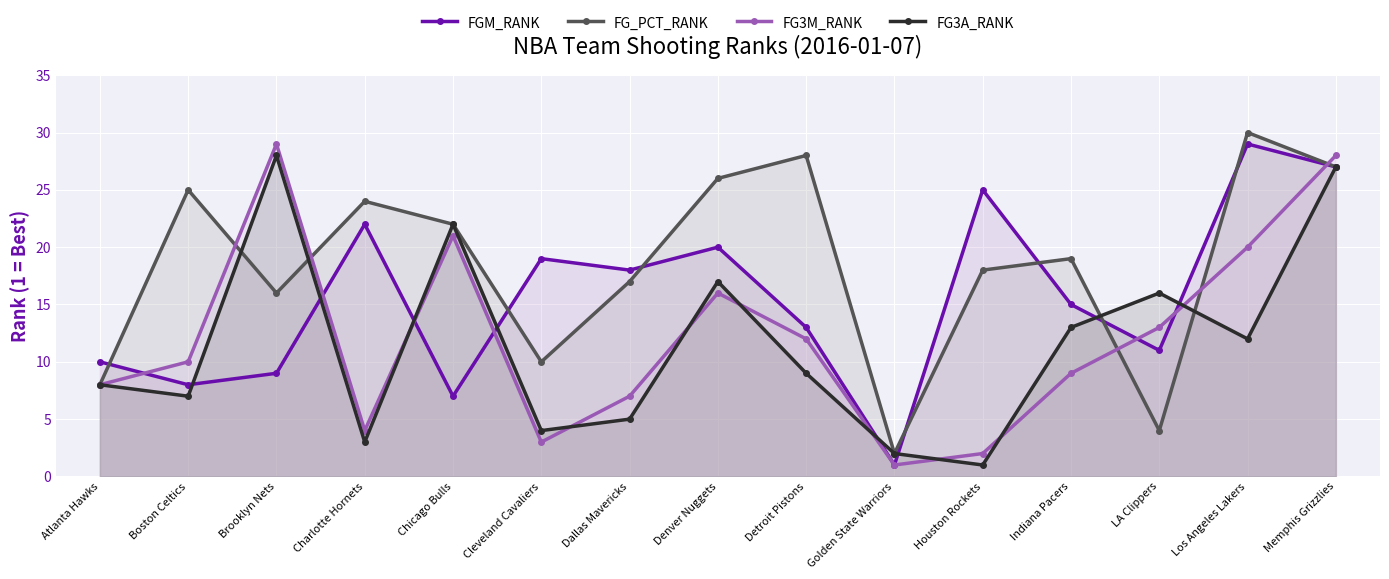

Is the value of FGM_RANK at LA Clippers greater than the value of FG3M_RANK at LA Clippers?

No